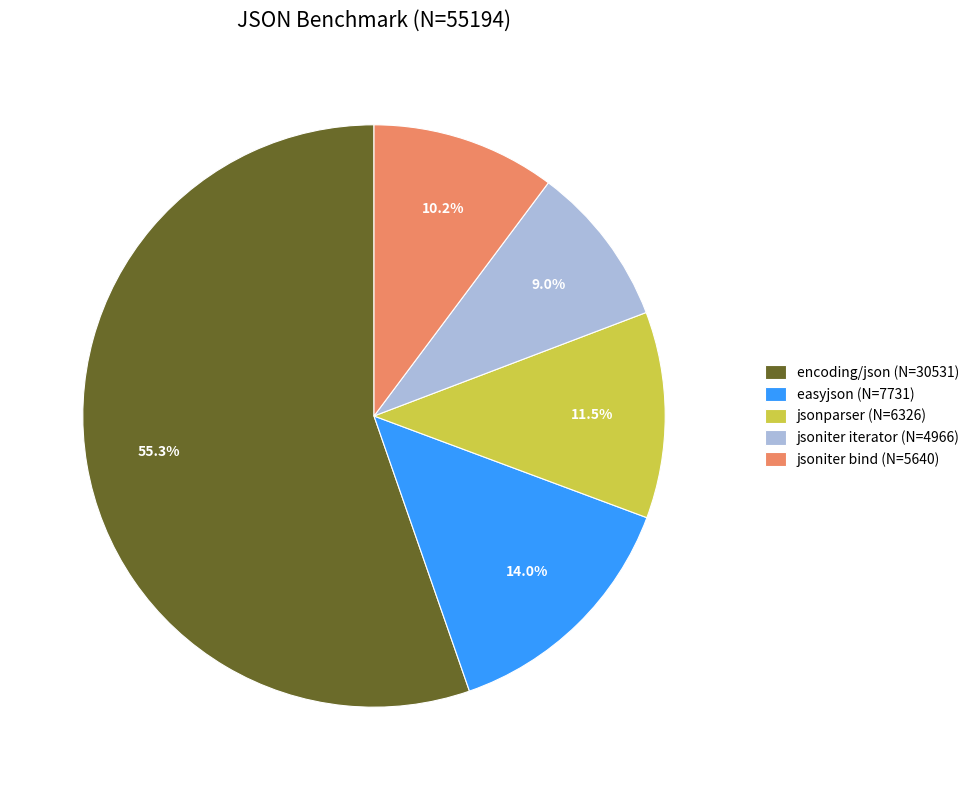

True or false: jsoniter iterator accounts for 9% of the total.

True